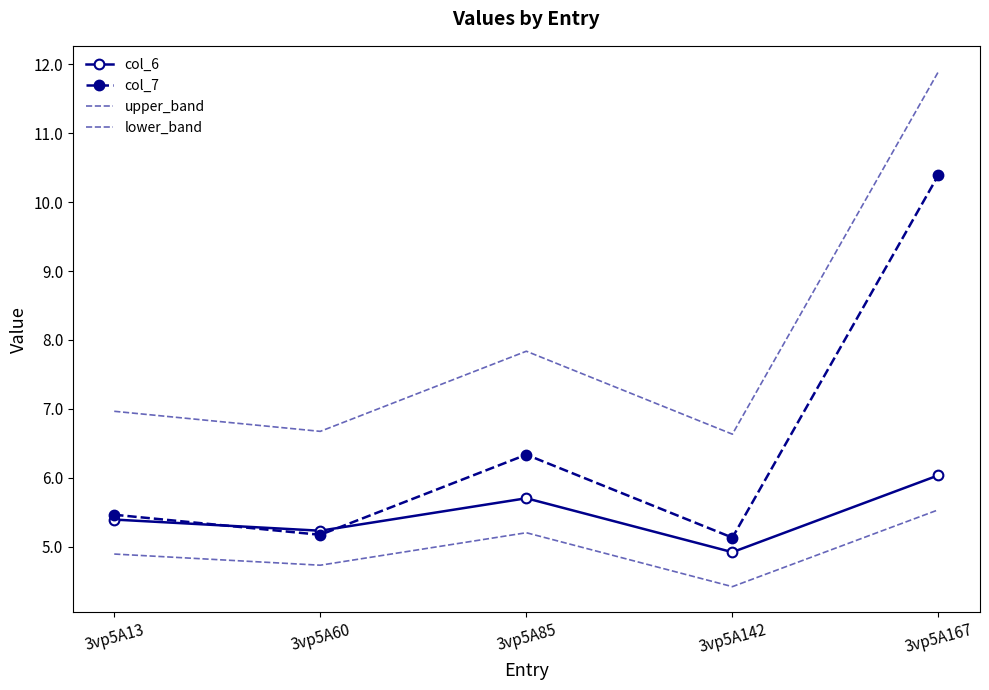

Where is the first local minimum for upper_band?

3vp5A60